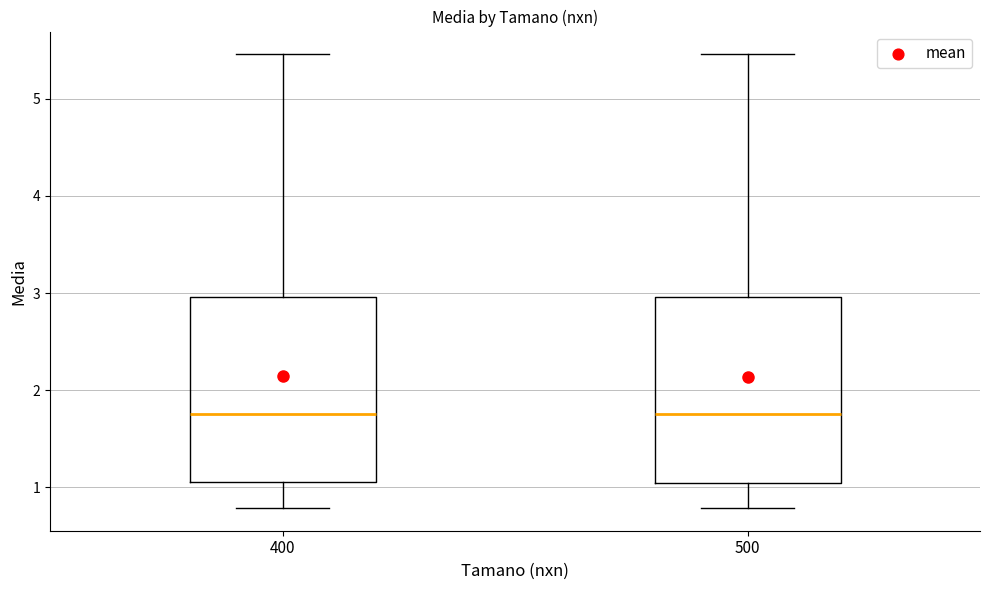

Where does the upper whisker of the box at x = 400 end on the y-axis? The values are not printed on the chart, so give them approximately, as read against the axis.

5.5